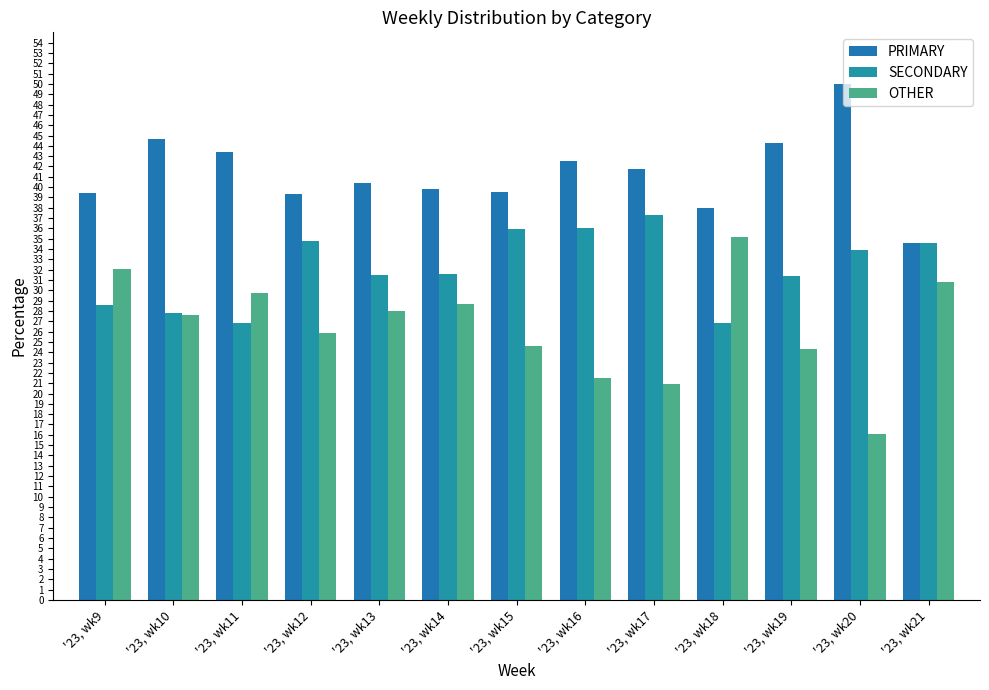

At which label does PRIMARY reach its minimum?

'23, wk21